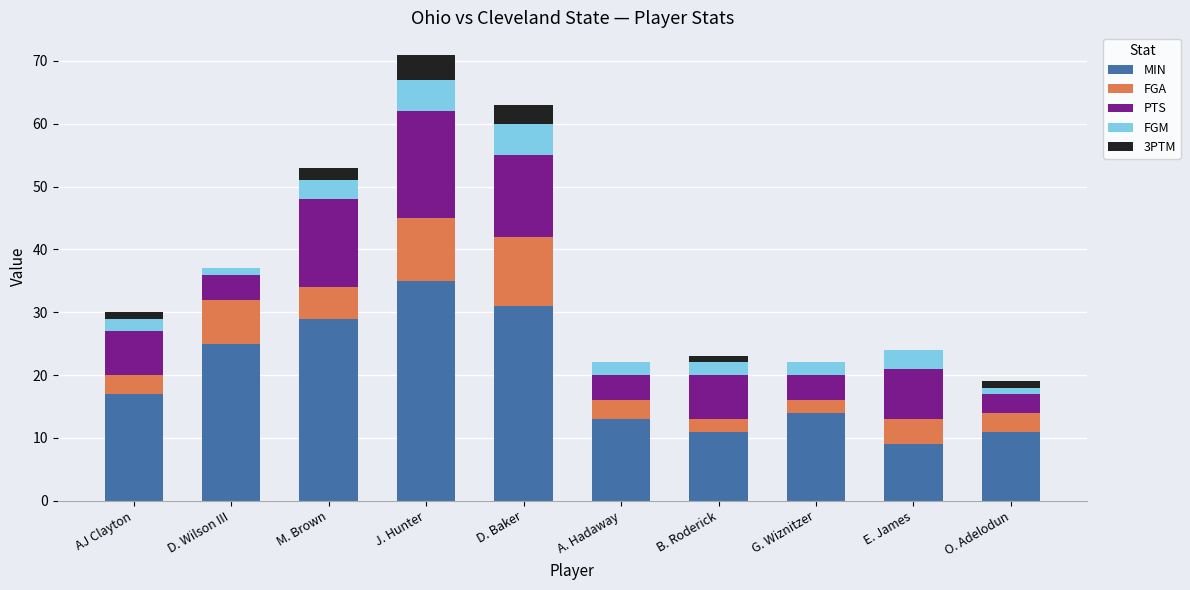

What is the total value across all series at A. Hadaway?

22